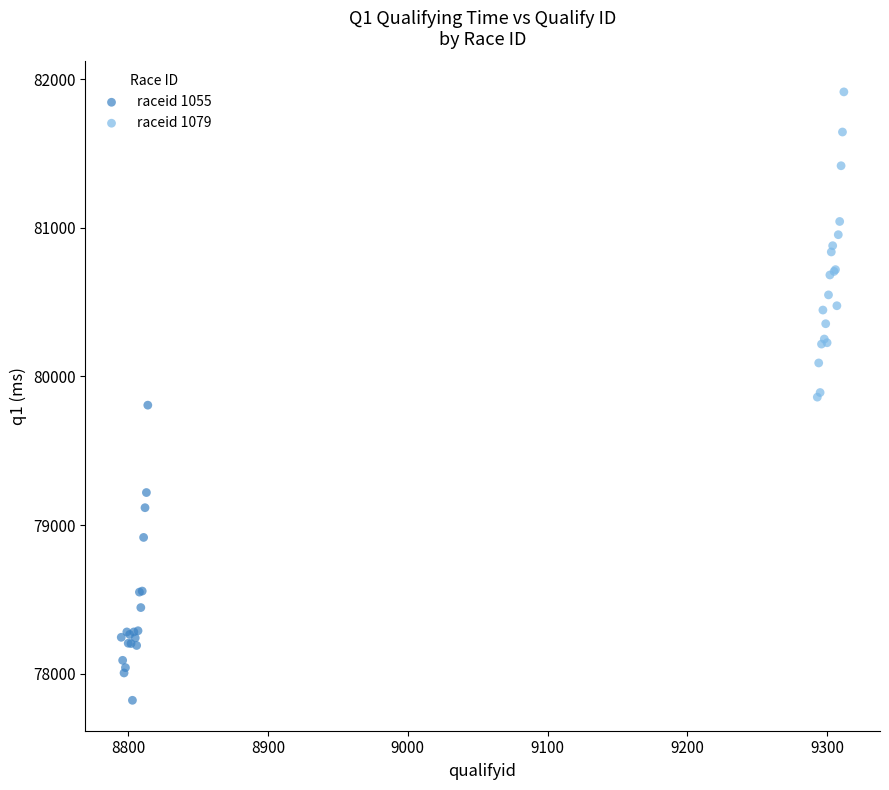

Which series contains the lowest Y value?

raceid 1055